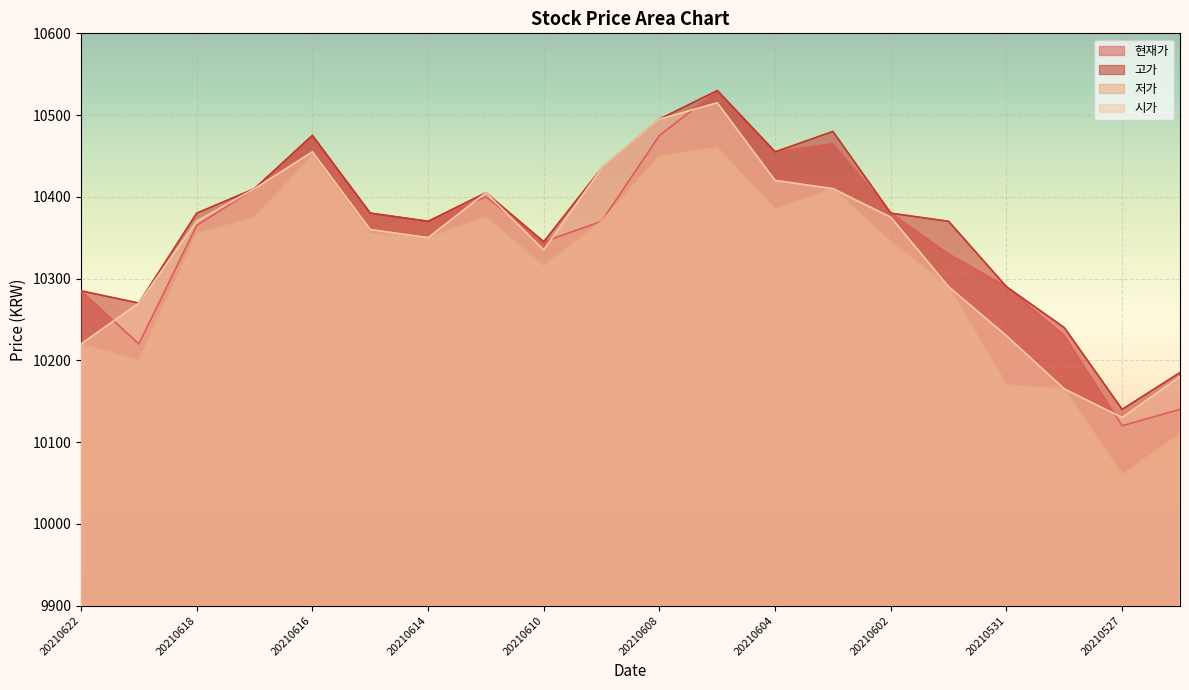

What is the sum of the 저가 values at 20210608 and 20210601?

20740